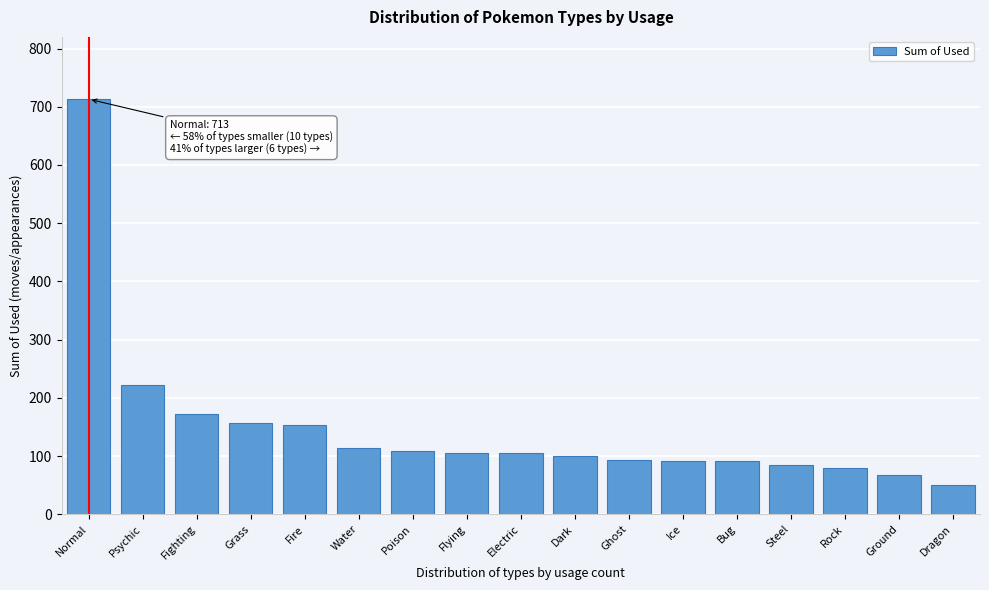

The chart shows a value of 119 at Ground. True or false?

False